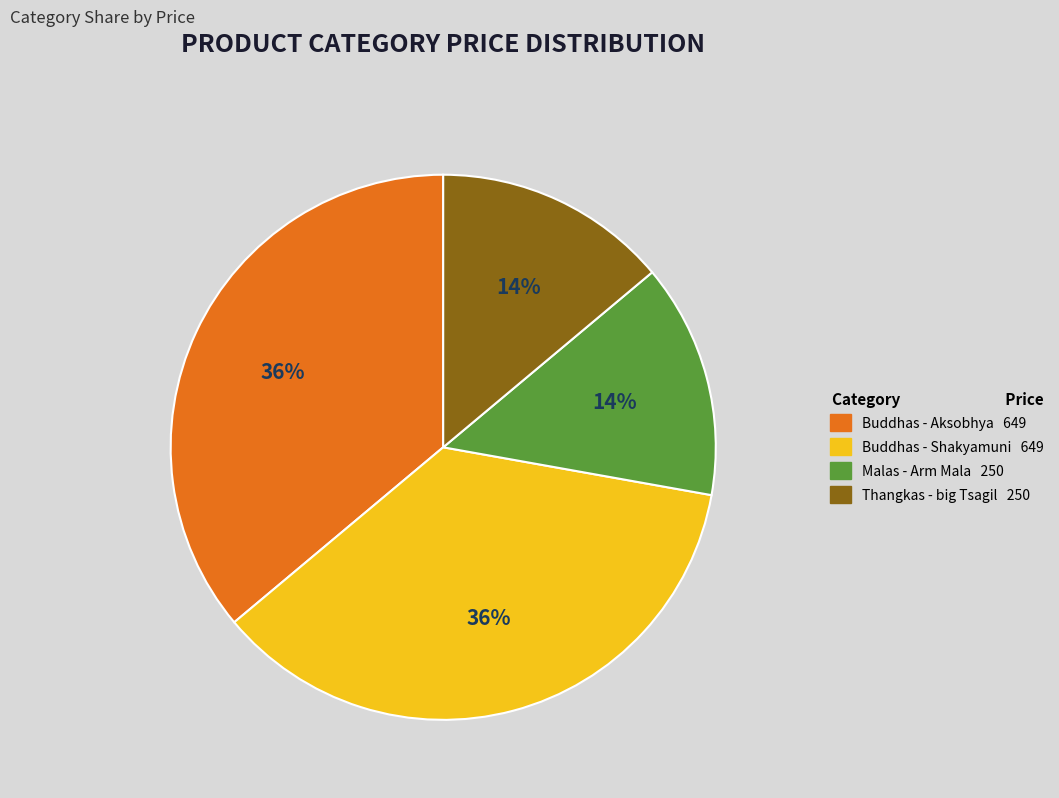

To the nearest percent, what is the difference between the Thangkas - big Tsagil and Buddhas - Shakyamuni slice percentages?

22%